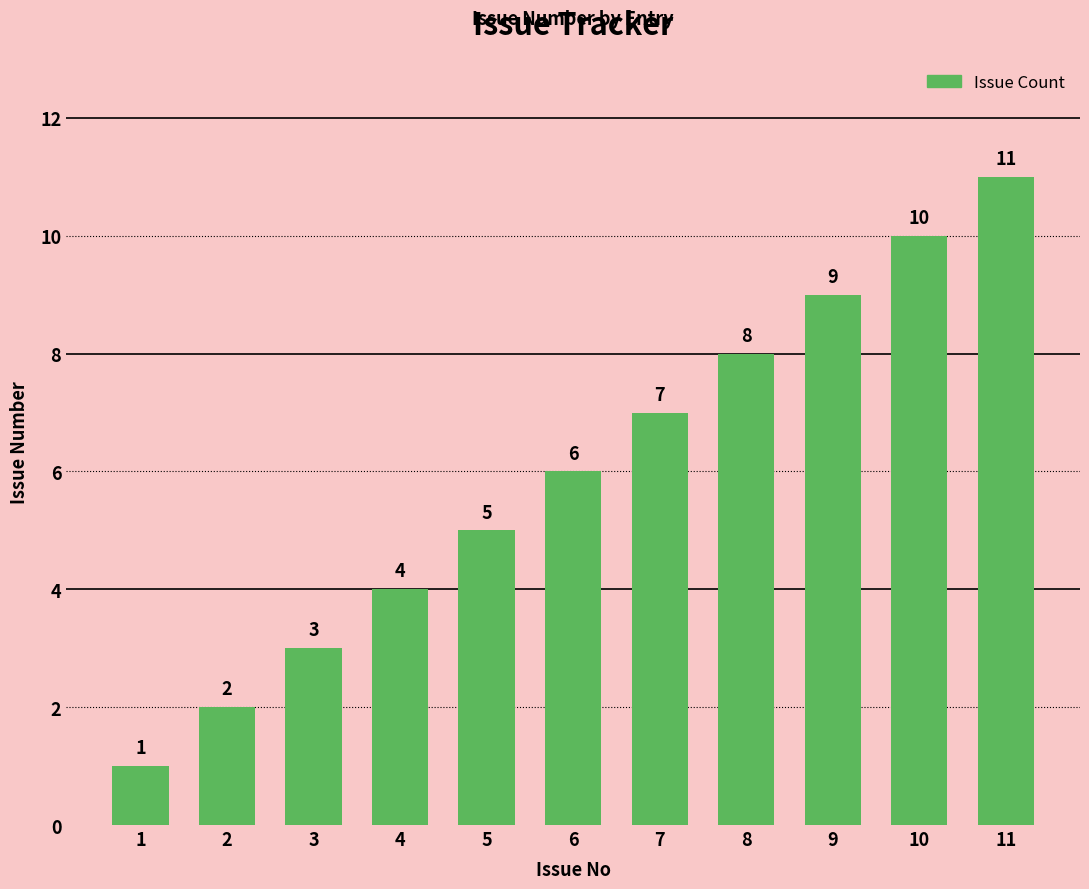

What is the average value?

6